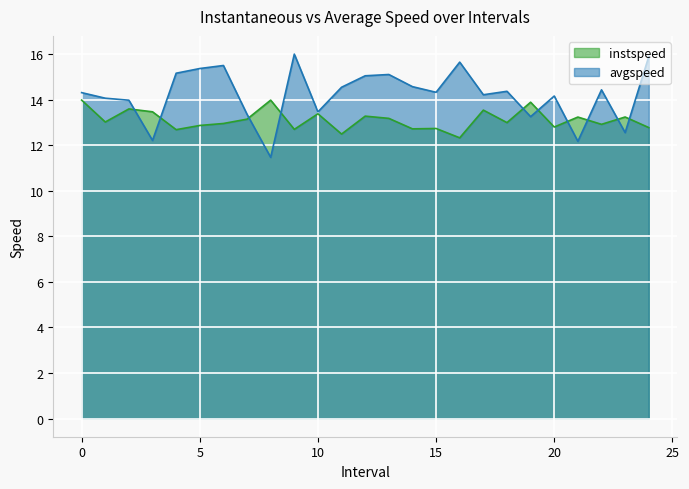

At 23.0, list the series in order from largest to smallest.

instspeed, avgspeed